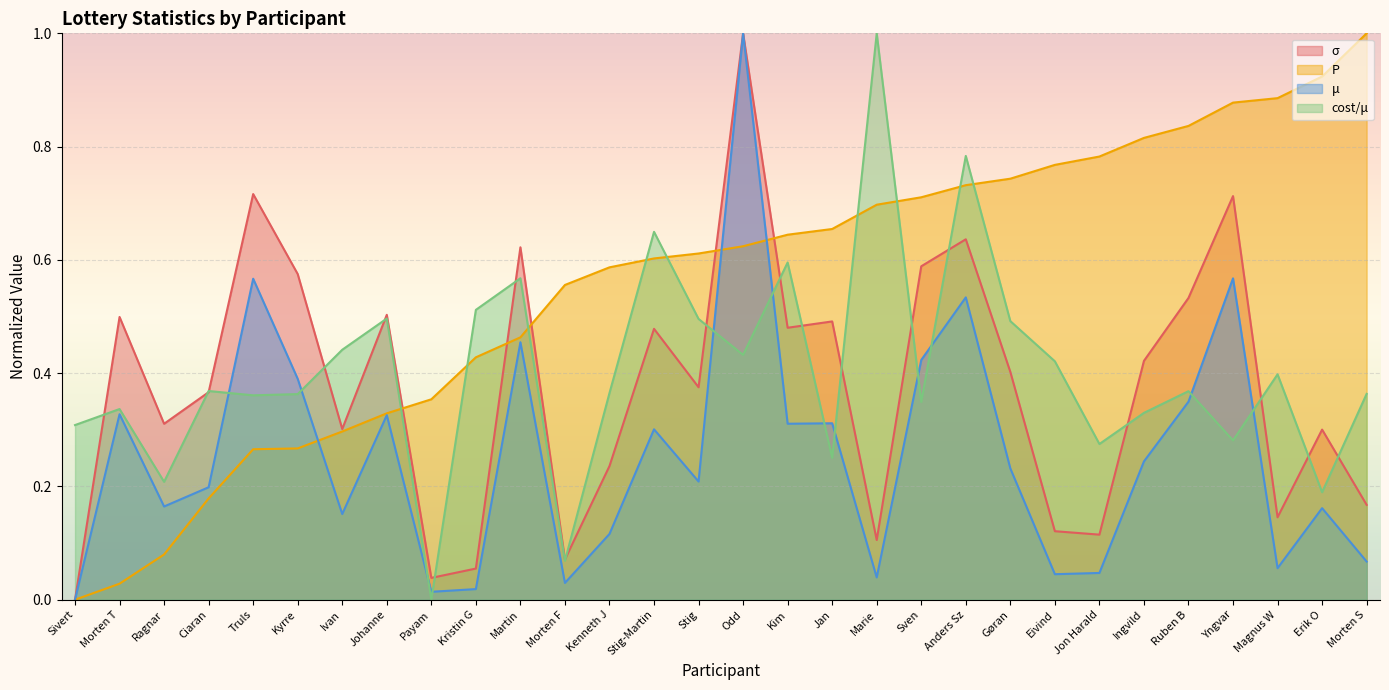

What is the total value across all series at Anders Sz?

2.7